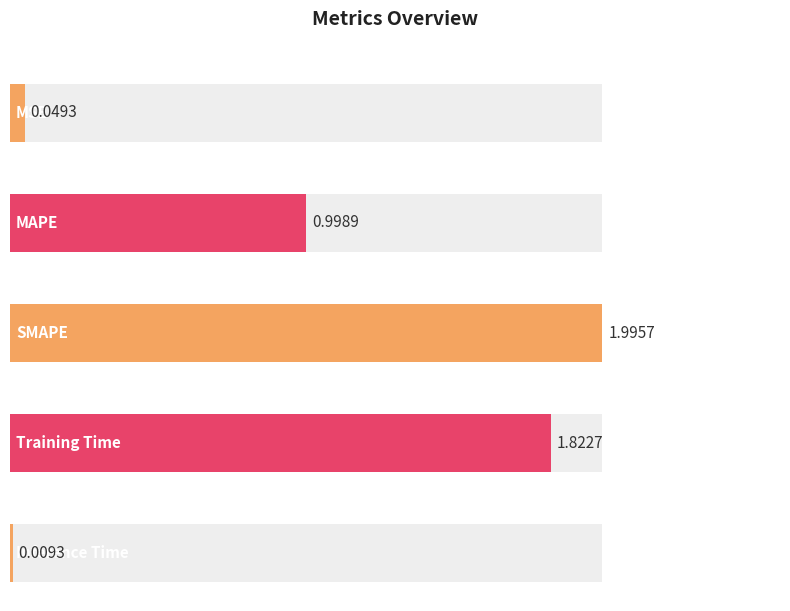

Reading left to right, what are all the values shown in this chart?

0.0	1.0	2.0	1.8	0.0